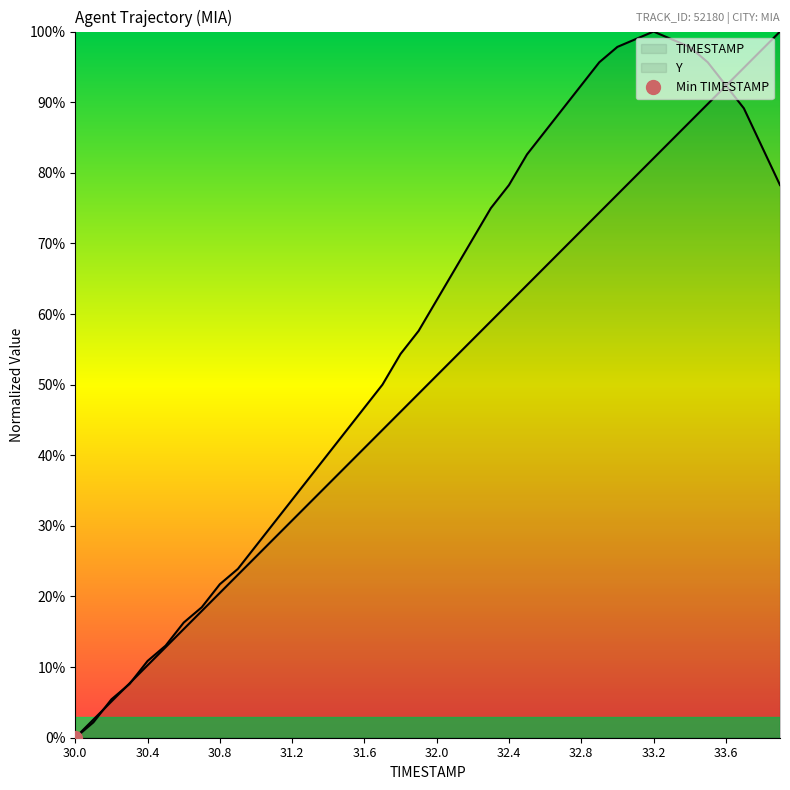

Reading left to right, what are all the values shown in this chart?

TIMESTAMP: 0.0	2.6	5.1	7.7	10.3	12.8	15.4	17.9	20.5	23.1	25.6	28.2	30.8	33.3	35.9	38.5	41.0	43.6	46.2	48.7	51.3	53.8	56.4	59.0	61.5	64.1	66.7	69.2	71.8	74.4	76.9	79.5	82.1	84.6	87.2	89.7	92.3	94.9	97.4	100.0
Y: 0.0	2.2	5.4	7.6	10.9	13.0	16.3	18.5	21.7	23.9	27.2	30.4	33.7	37.0	40.2	43.5	46.7	50.0	54.3	57.6	62.0	66.3	70.7	75.0	78.3	82.6	85.9	89.1	92.4	95.7	97.8	98.9	100.0	98.9	97.8	95.7	92.4	89.1	83.7	78.3